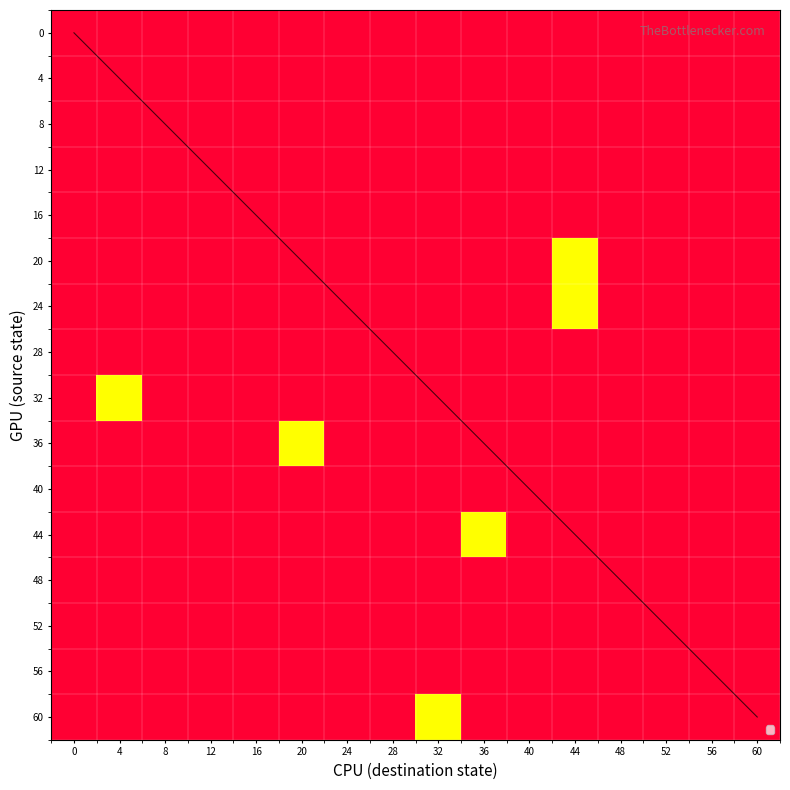

Between 36 and 52, which is larger?

36